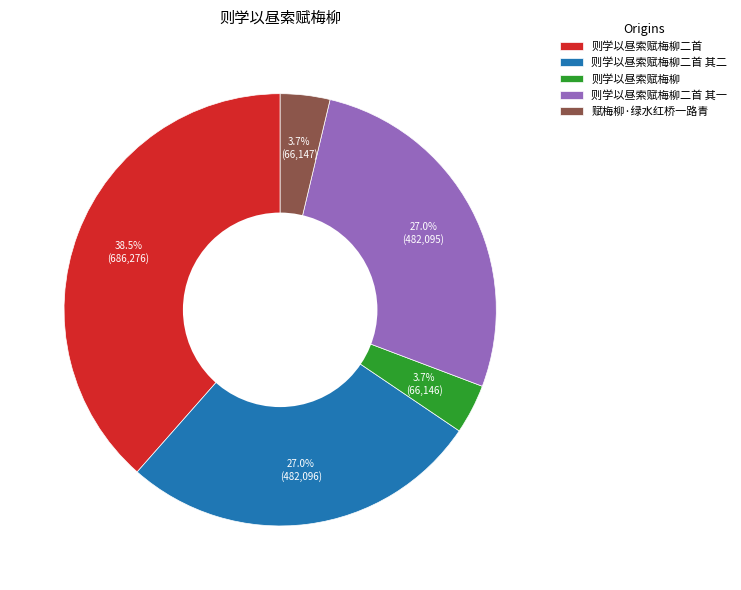

How many slices are in this pie chart?

5